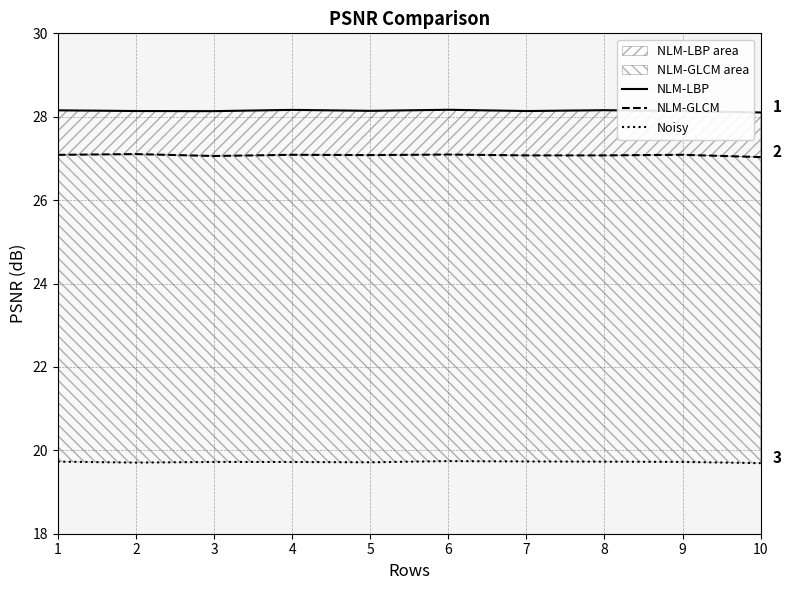

At how many categories does at least one series exceed 26?

10